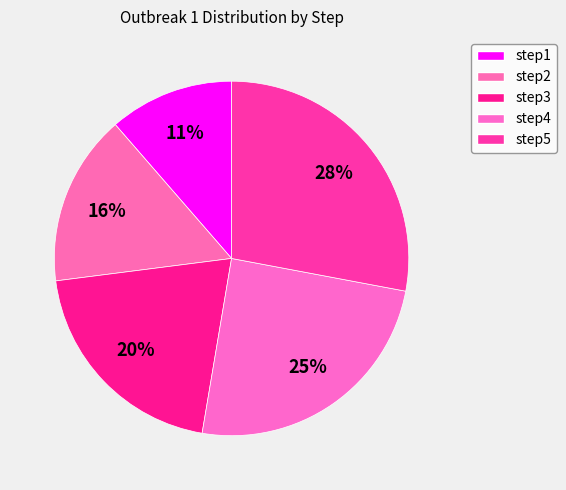

Which has a higher value, step5 or step3?

step5